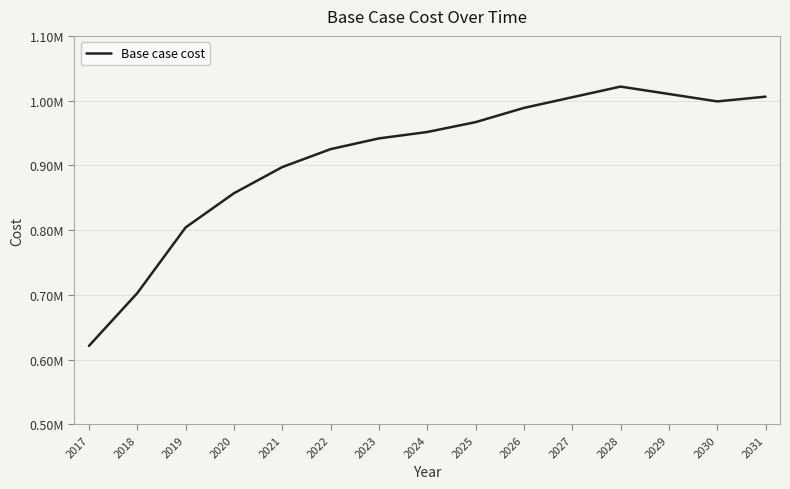

Does the chart have visible grid lines?

Yes